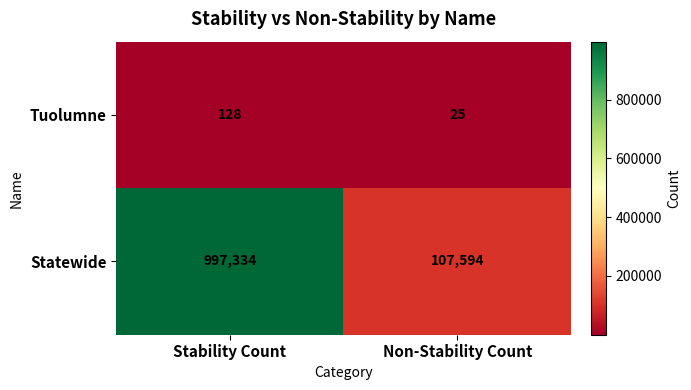

Reading left to right, list all the values displayed in this chart.

Tuolumne: Stability Count=128	Non-Stability Count=25
Statewide: Stability Count=997334	Non-Stability Count=107594